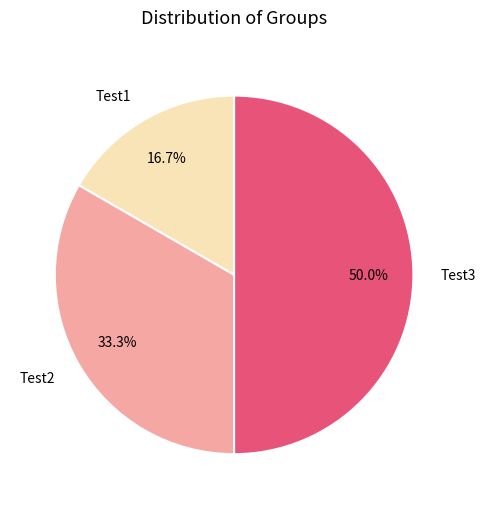

What percentage do Test1 and Test2 together represent?

50.0%